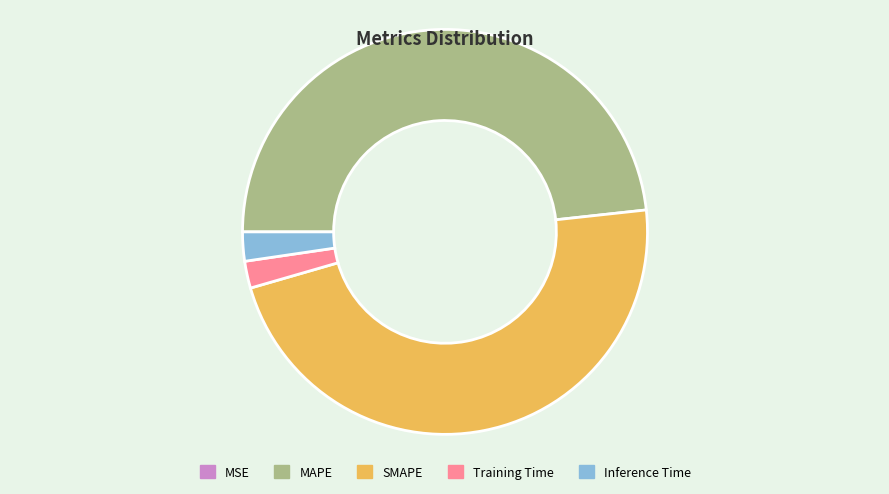

What is the largest slice in the pie chart?

MAPE